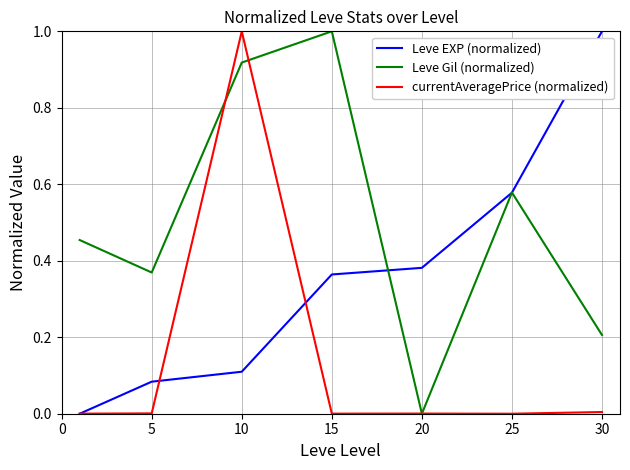

Rank the series by their average value, from lowest to highest.

currentAveragePrice (normalized), Leve EXP (normalized), Leve Gil (normalized)